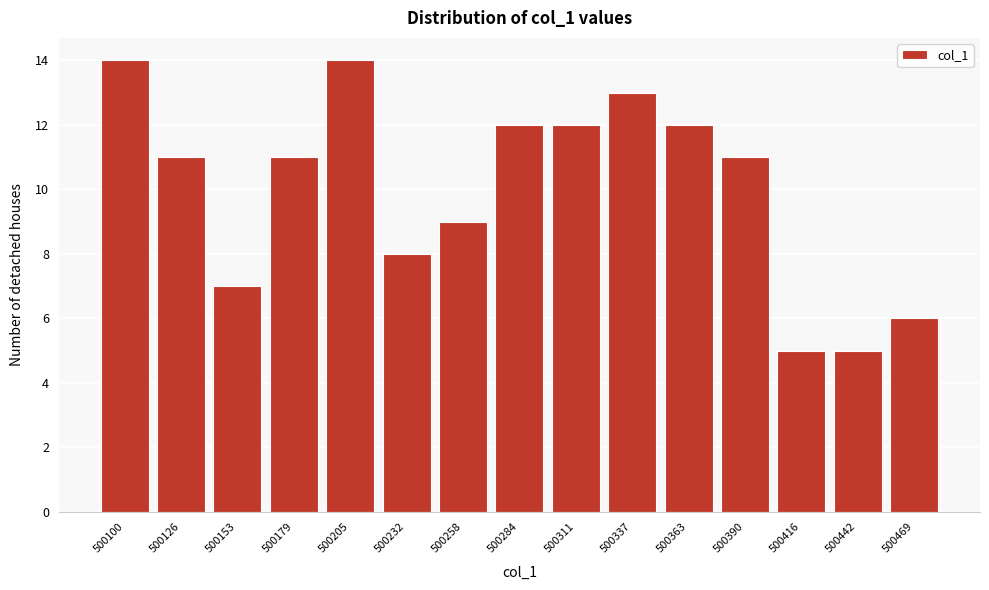

Reading right to left, transcribe all the data shown in this chart.

6	5	5	11	12	13	12	12	9	8	14	11	7	11	14